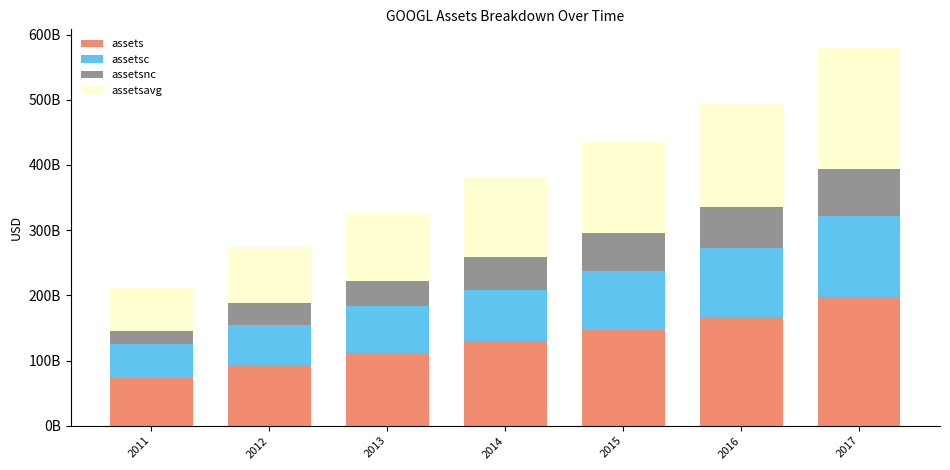

Are the bars grouped side by side (vs. stacked)?

No